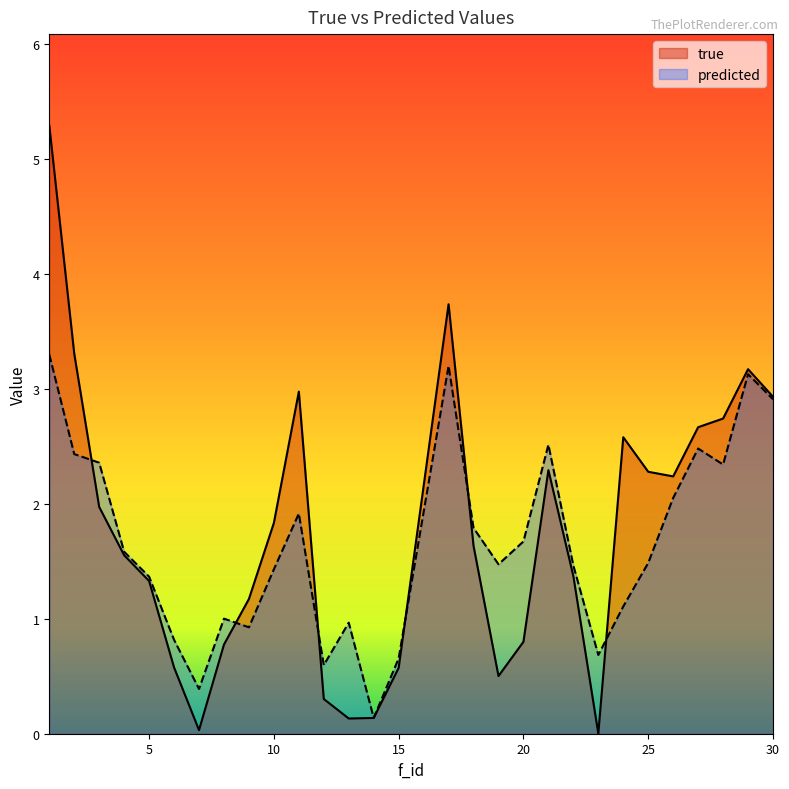

Is it true that predicted equals 0.8 at 26?

False